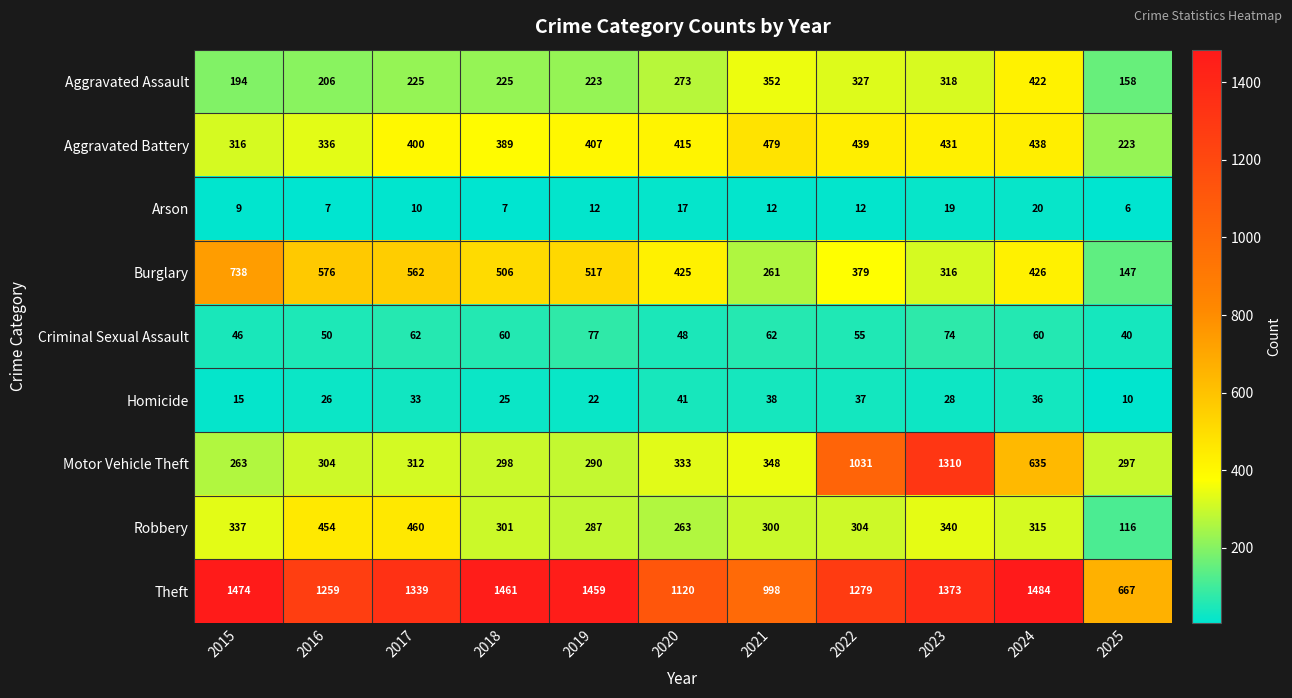

Between 2018 and 2022, which series saw the biggest shift?

Motor Vehicle Theft